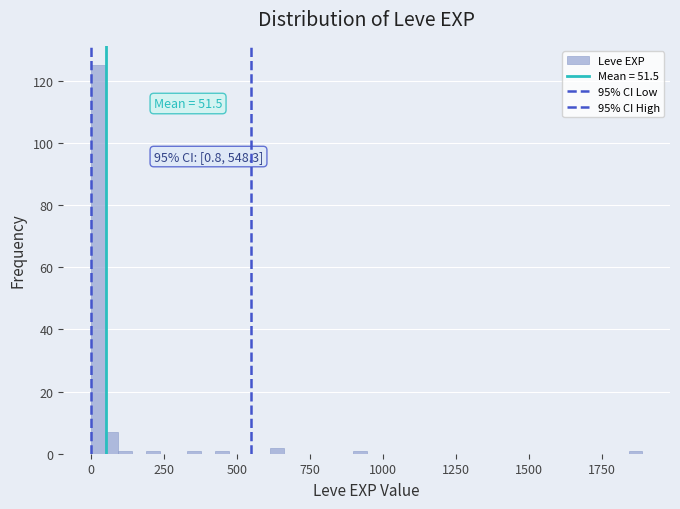

Around what value on the x-axis is the tallest bar? Give the approximate position of its centre, as read against the axis.

0